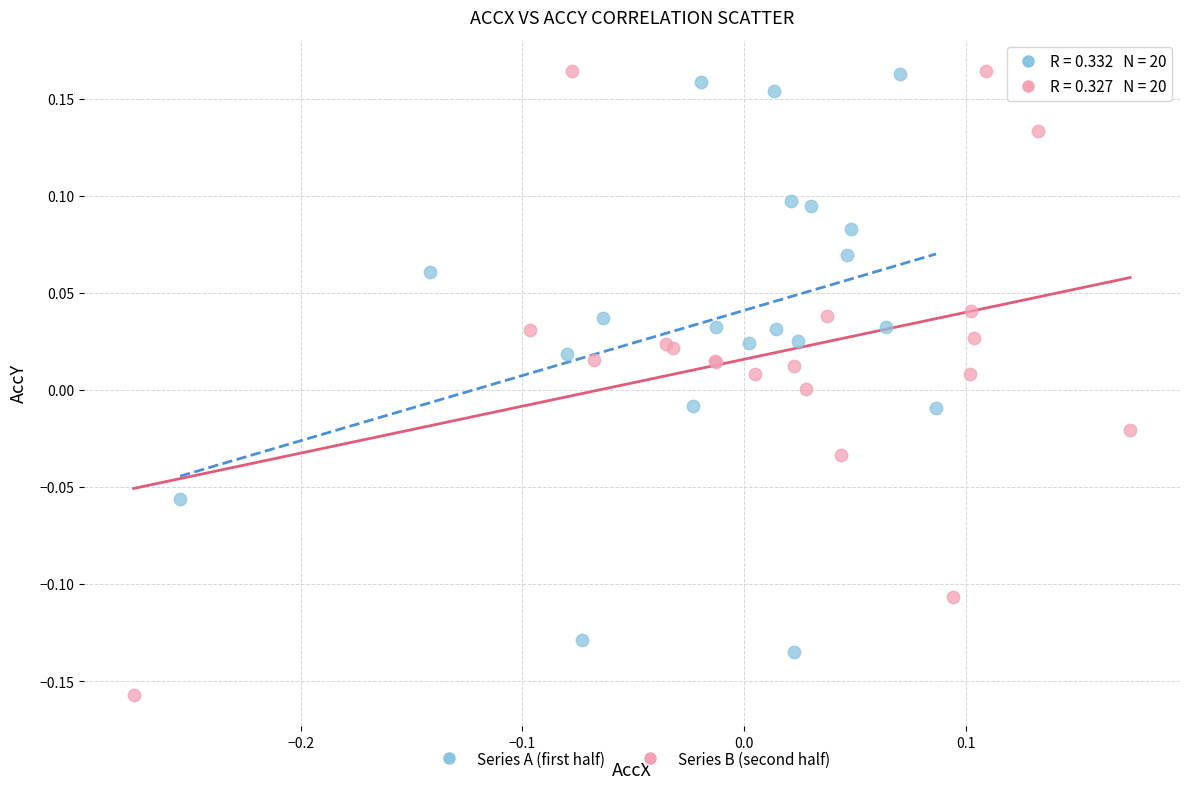

Which series has the largest Y range (max minus min)?

Series B (second half)